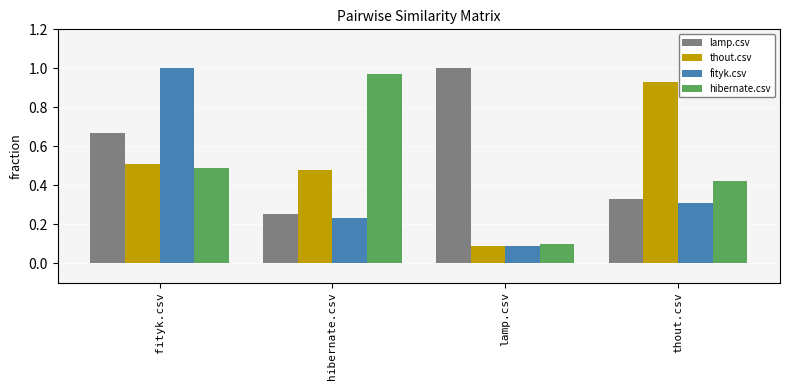

Where is fityk.csv nearest to the value 0?

lamp.csv